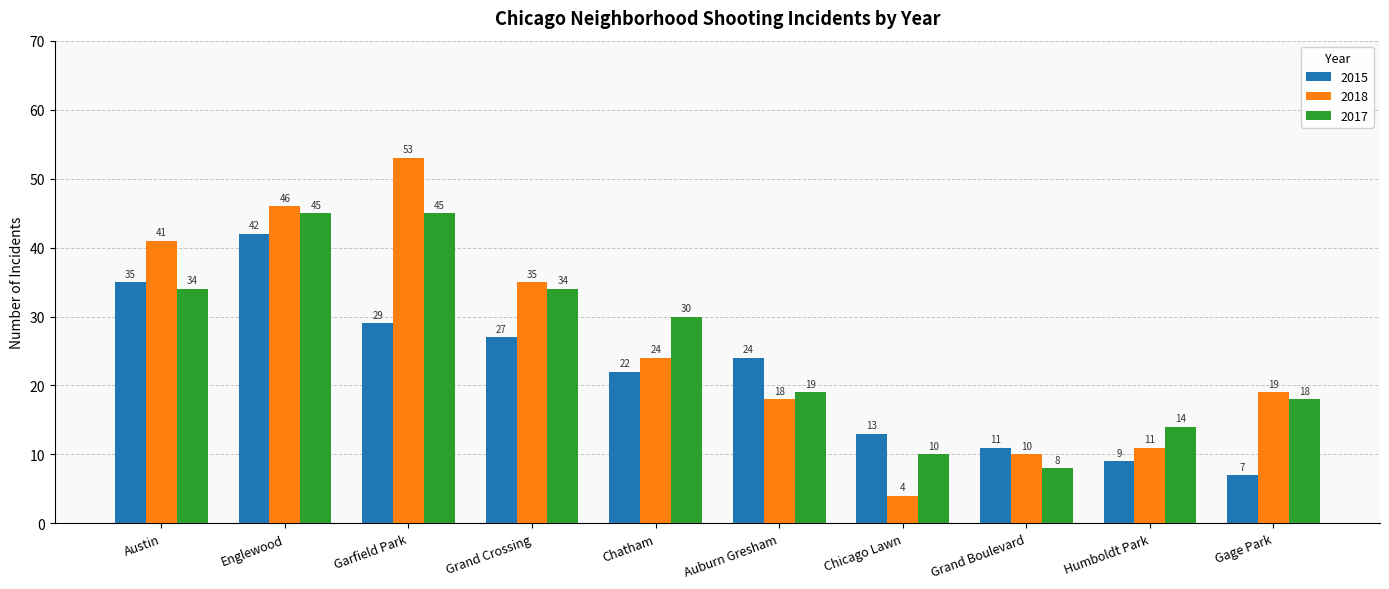

How many series are shown in this chart?

3